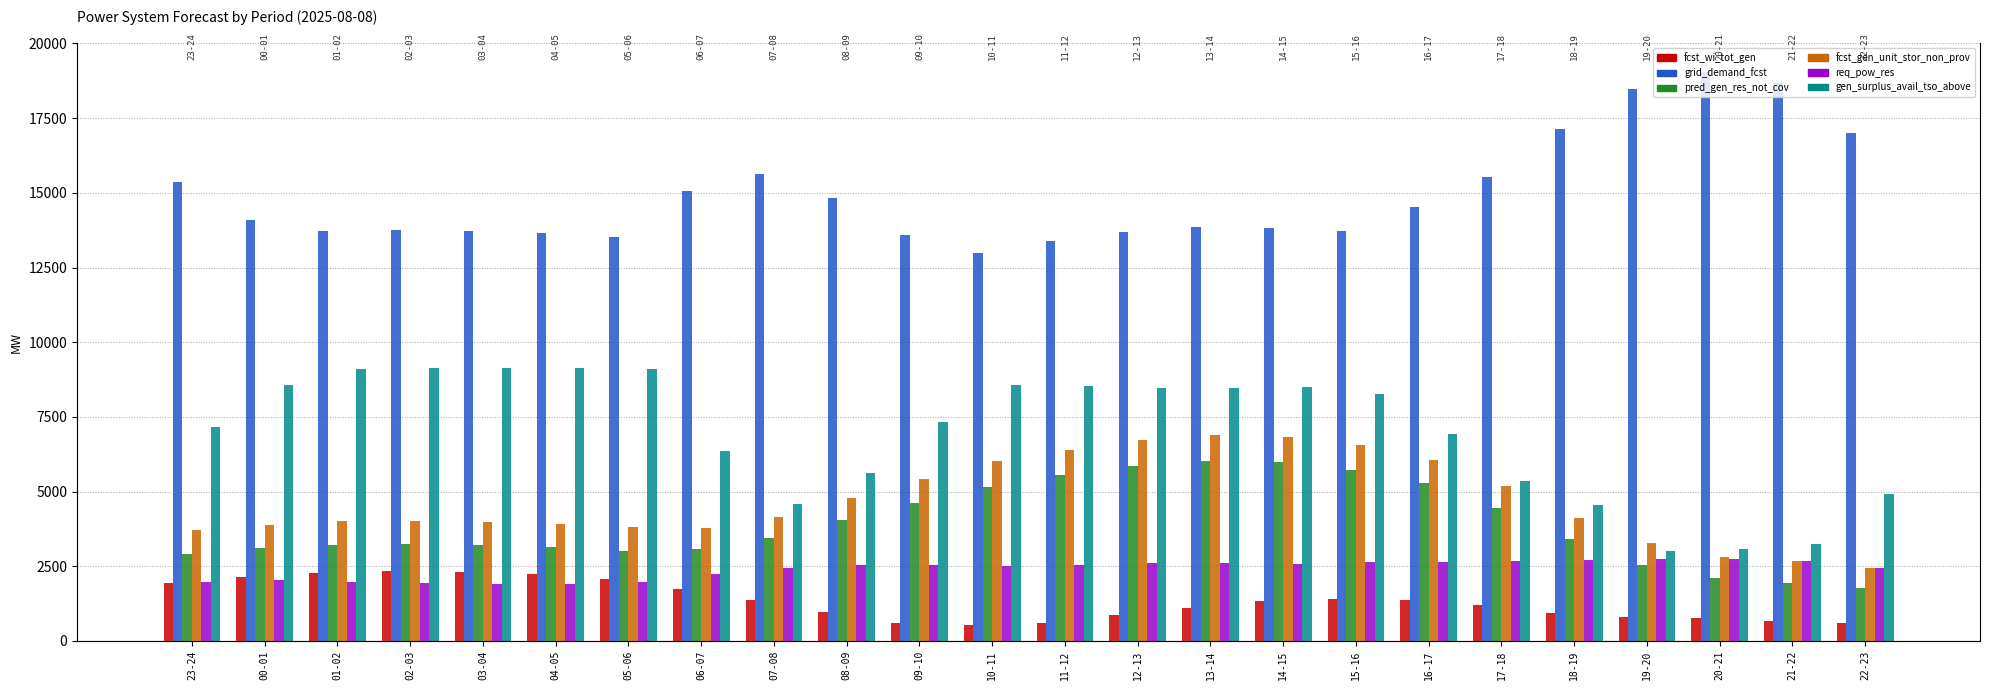

Reading left to right, what are all the values shown in this chart?

fcst_wi_tot_gen: 23-24=1928	00-01=2156	01-02=2282	02-03=2327	03-04=2296	04-05=2226	05-06=2060	06-07=1726	07-08=1380	08-09=981	09-10=615	10-11=527	11-12=616	12-13=859	13-14=1109	14-15=1325	15-16=1404	16-17=1383	17-18=1192	18-19=935	19-20=803	20-21=760	21-22=674	22-23=600
grid_demand_fcst: 23-24=15360	00-01=14094	01-02=13737	02-03=13756	03-04=13722	04-05=13653	05-06=13525	06-07=15058	07-08=15636	08-09=14836	09-10=13574	10-11=12980	11-12=13377	12-13=13684	13-14=13855	14-15=13810	15-16=13712	16-17=14518	17-18=15521	18-19=17151	19-20=18492	20-21=19061	21-22=18674	22-23=17020
pred_gen_res_not_cov: 23-24=2903	00-01=3113	01-02=3223	02-03=3255	03-04=3224	04-05=3154	05-06=3025	06-07=3063	07-08=3458	08-09=4056	09-10=4610	10-11=5160	11-12=5561	12-13=5868	13-14=6038	14-15=5992	15-16=5728	16-17=5281	17-18=4452	18-19=3408	19-20=2544	20-21=2106	21-22=1947	22-23=1766
fcst_gen_unit_stor_non_prov: 23-24=3707	00-01=3893	01-02=4011	02-03=4030	03-04=3996	04-05=3927	05-06=3799	06-07=3767	07-08=4156	08-09=4797	09-10=5409	10-11=6008	11-12=6406	12-13=6712	13-14=6884	14-15=6838	15-16=6565	16-17=6056	17-18=5178	18-19=4121	19-20=3293	20-21=2824	21-22=2662	22-23=2436
req_pow_res: 23-24=1959	00-01=2048	01-02=1969	02-03=1923	03-04=1921	04-05=1921	05-06=1972	06-07=2238	07-08=2454	08-09=2534	09-10=2539	10-11=2497	11-12=2544	12-13=2599	13-14=2615	14-15=2585	15-16=2627	16-17=2652	17-18=2659	18-19=2718	19-20=2753	20-21=2754	21-22=2686	22-23=2455
gen_surplus_avail_tso_above: 23-24=7154	00-01=8554	01-02=9104	02-03=9150	03-04=9152	04-05=9152	05-06=9101	06-07=6346	07-08=4598	08-09=5621	09-10=7341	10-11=8576	11-12=8529	12-13=8474	13-14=8458	14-15=8488	15-16=8270	16-17=6931	17-18=5355	18-19=4552	19-20=3020	20-21=3071	21-22=3252	22-23=4913